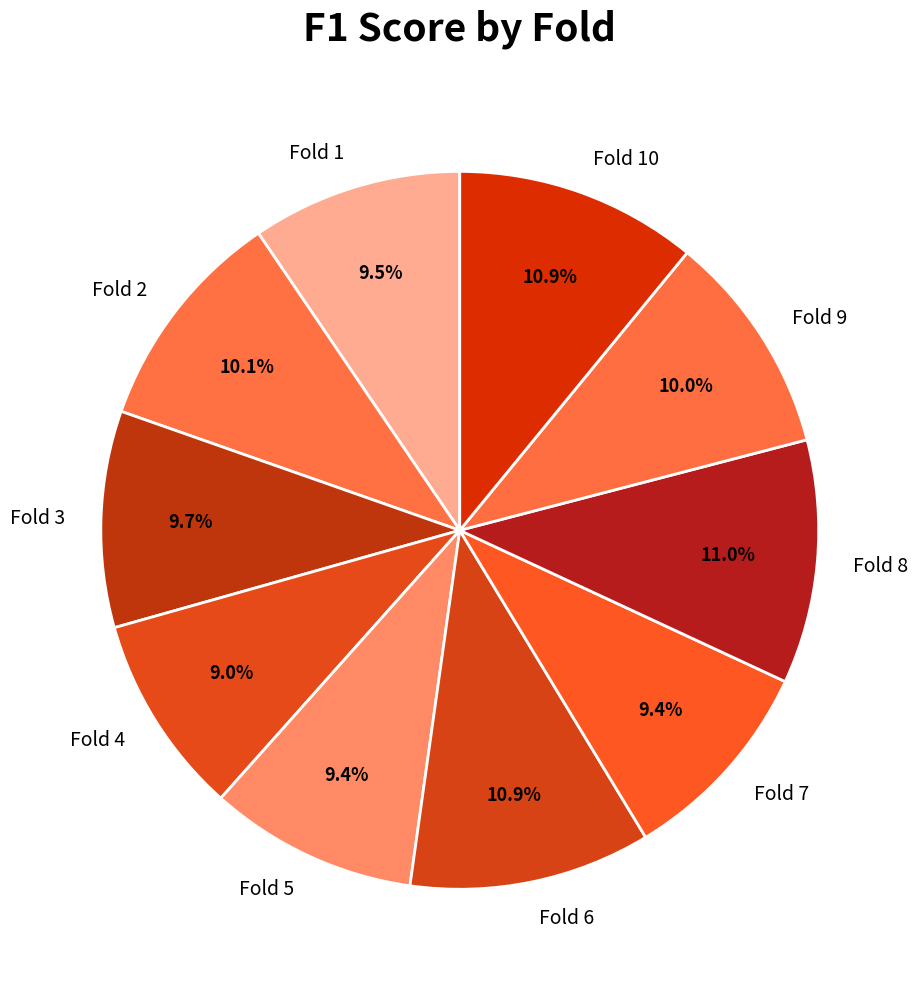

What percentage is the Fold 9 slice, to the nearest percent?

10%